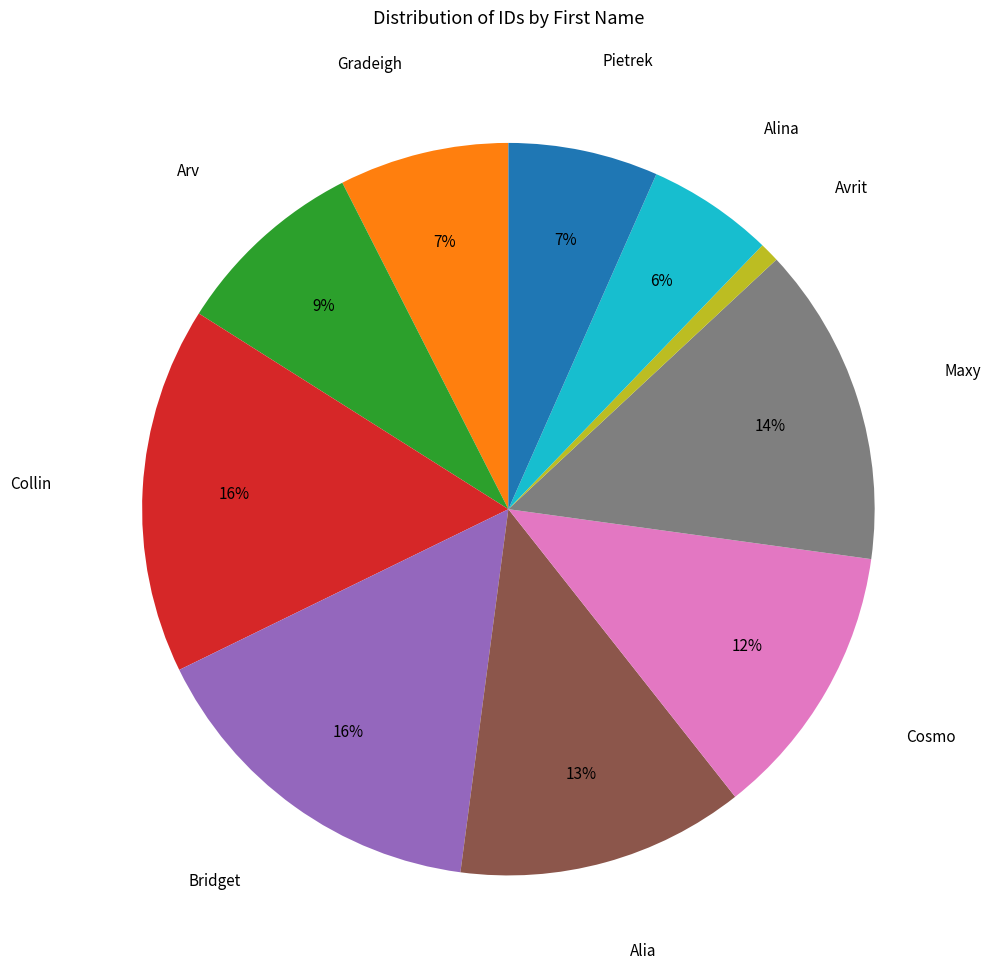

Is there a majority slice in this chart?

No